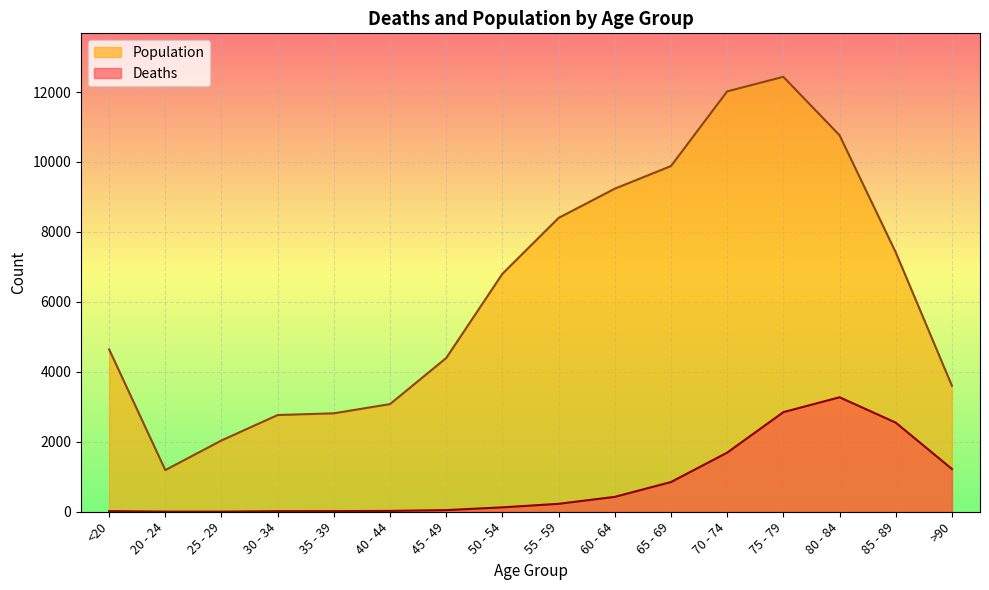

What value does the Population series have at 35 - 39?

2814